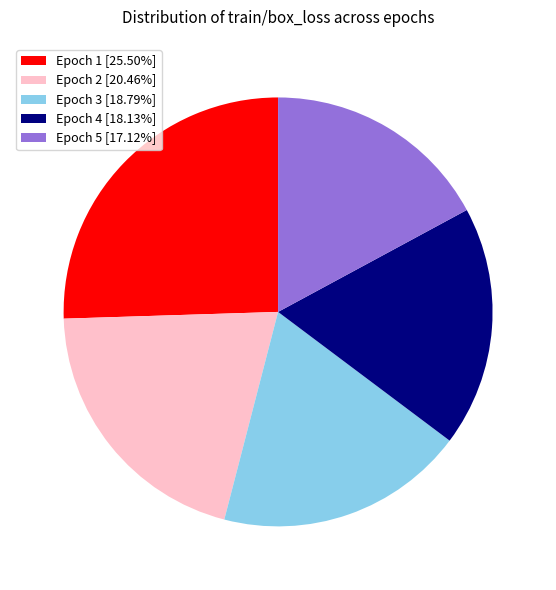

Combined, do Epoch 1 [25.50%] and Epoch 5 [17.12%] account for over 50%?

No